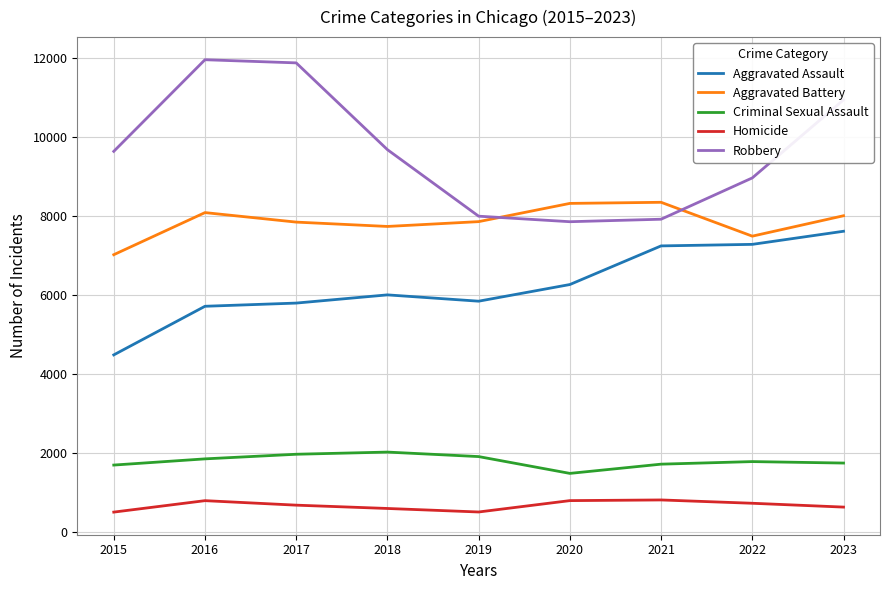

Is it true that Robbery equals 7515 at 2016?

False